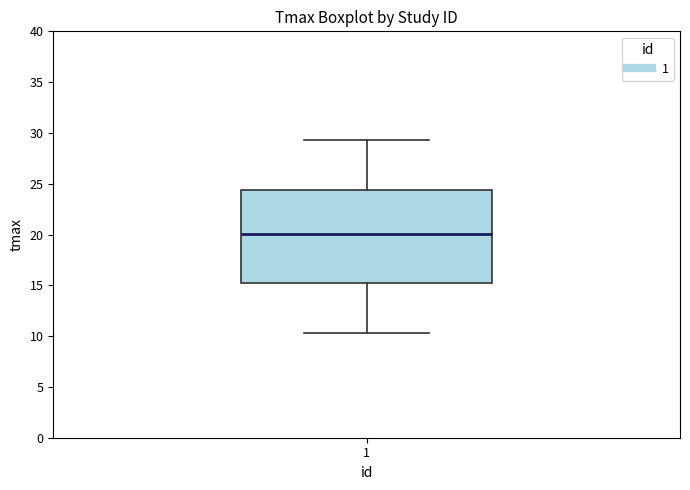

Transcribe this box plot: give where the median line is, the range the box spans, and where the two whiskers end, as read against the y-axis. The values are not printed on the chart, so give them approximately, as read against the axis.

median 20.0, box 15.0 to 24.5, whiskers 10.5 to 29.5